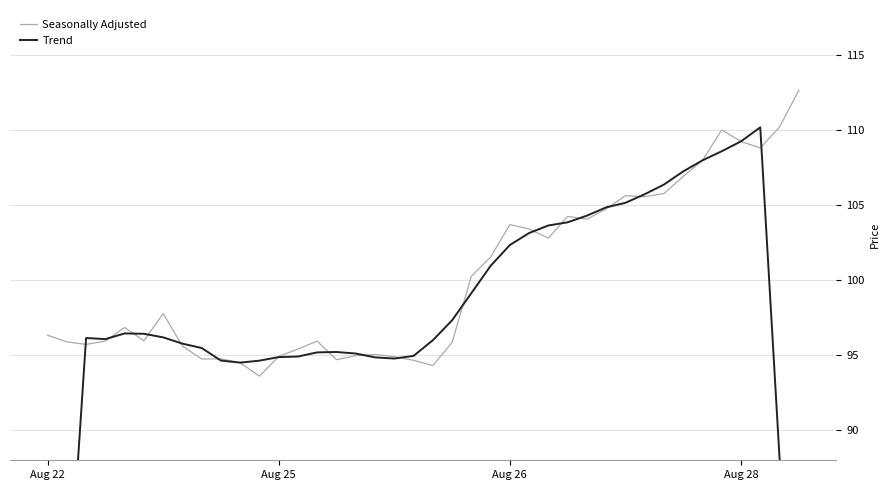

What is the value of the Trend point at the 2nd from the left?

76.8